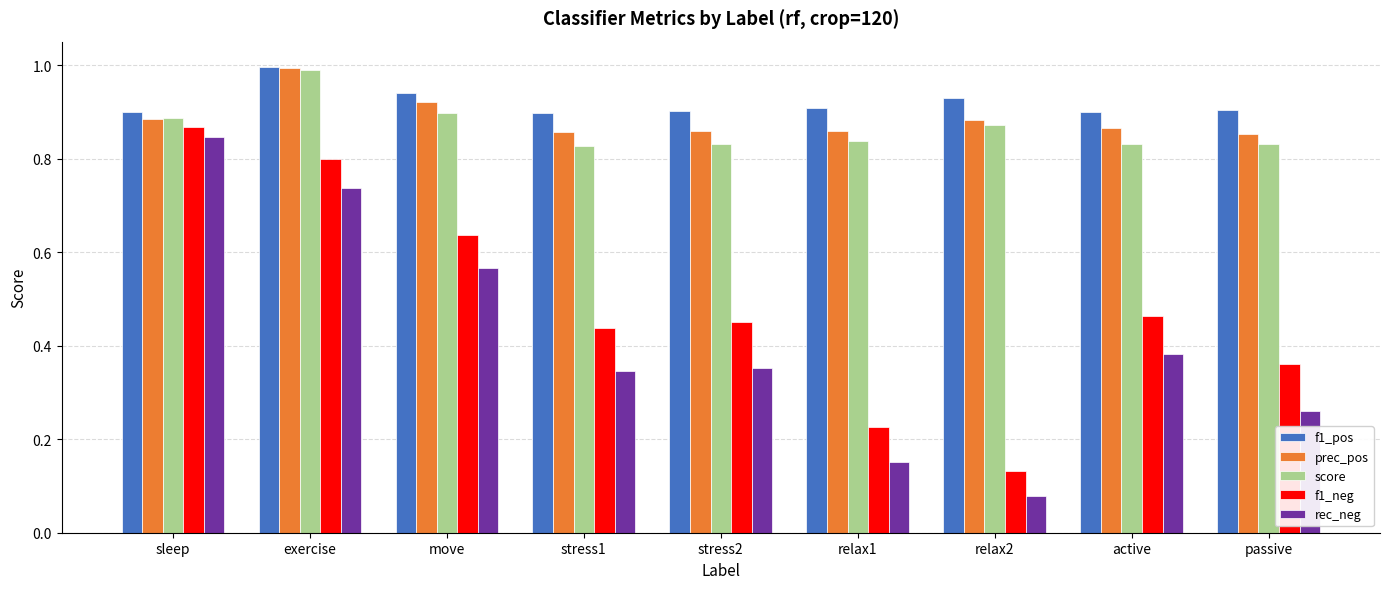

What is the greatest value displayed?

1.0